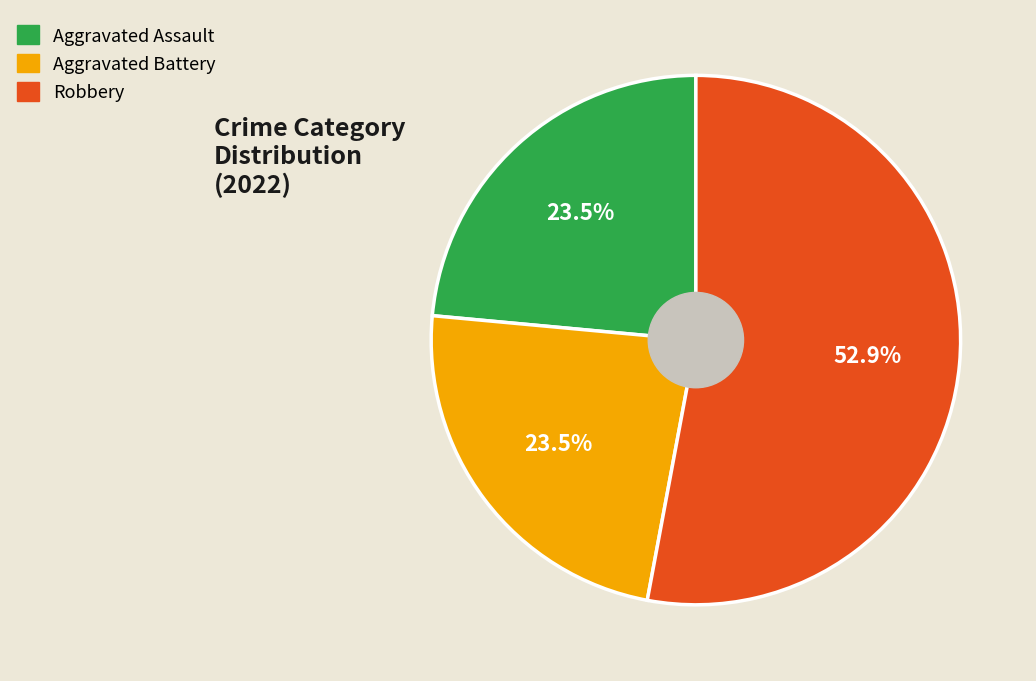

Does any single category account for the majority?

Yes